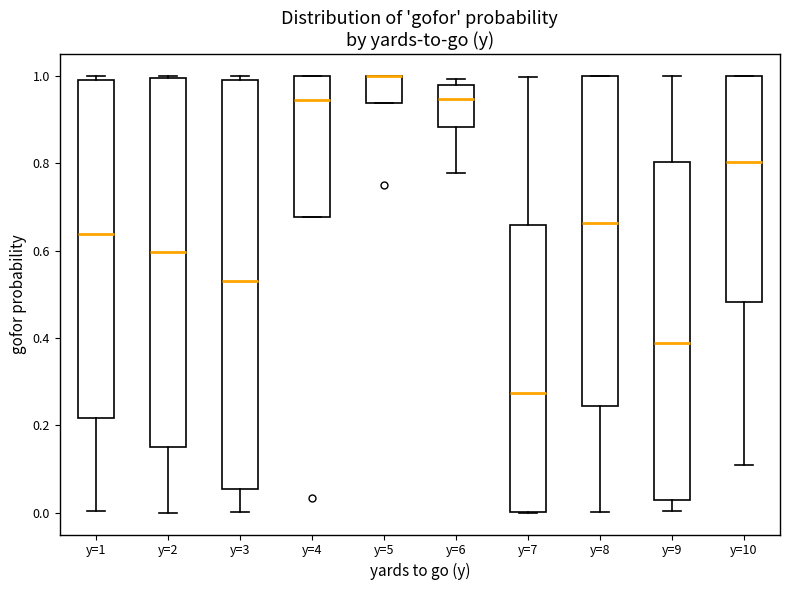

Reading left to right, transcribe this box plot: for each box, give where its median line is, the range the box spans, and where its two whiskers end, as read against the y-axis. The values are not printed on the chart, so give them approximately, as read against the axis.

y=1: median 0.64, box 0.22 to 1.00, whiskers 0.00 to 1.00 (just above the box's upper edge)
y=2: median 0.60, box 0.14 to 1.00, whiskers 0.00 to 1.00
y=3: median 0.52, box 0.06 to 1.00, whiskers 0.00 to 1.00 (just above the box's upper edge)
y=4: median 0.94, box 0.68 to 1.00, whiskers 0.68 to 1.00
y=5: median 1.00 (drawn on the box's upper edge), box 0.94 to 1.00, whiskers 0.94 to 1.00
y=6: median 0.94, box 0.88 to 0.98, whiskers 0.78 to 1.00
y=7: median 0.28, box 0.00 to 0.66, whiskers 0.00 to 1.00
y=8: median 0.66, box 0.24 to 1.00, whiskers 0.00 to 1.00
y=9: median 0.38, box 0.02 to 0.80, whiskers 0.00 to 1.00
y=10: median 0.80, box 0.48 to 1.00, whiskers 0.10 to 1.00